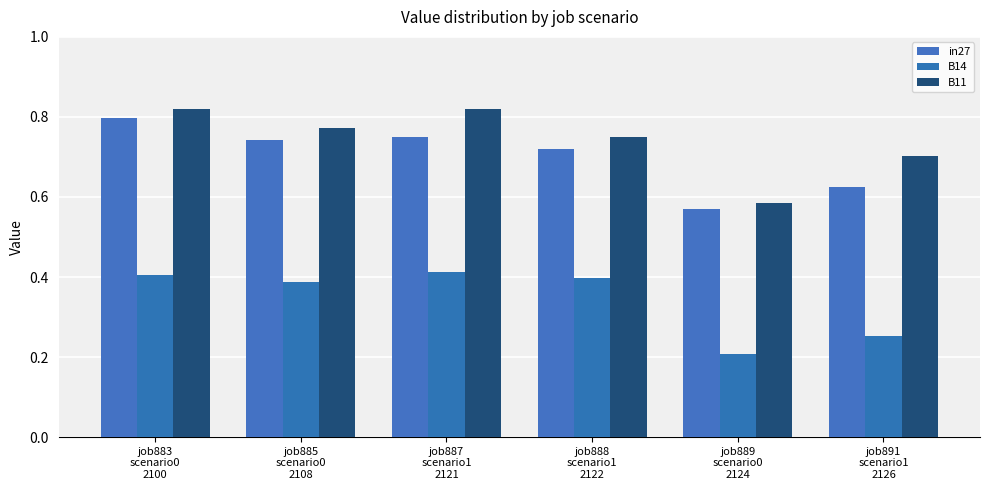

Which category has the lowest value across all series?

job889
scenario0
2124